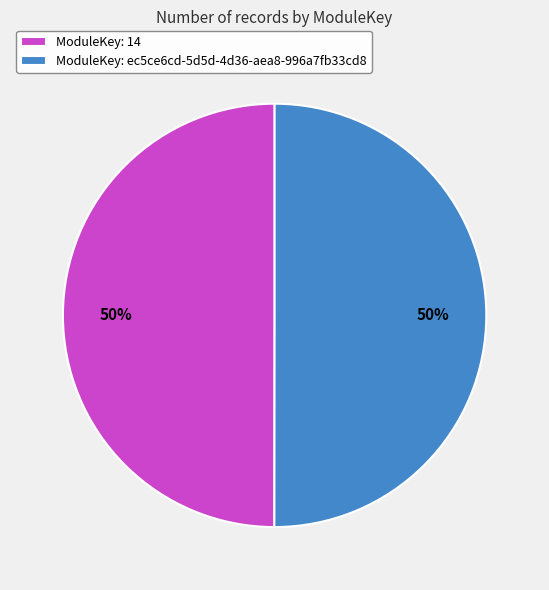

How many slices are in this pie chart?

2